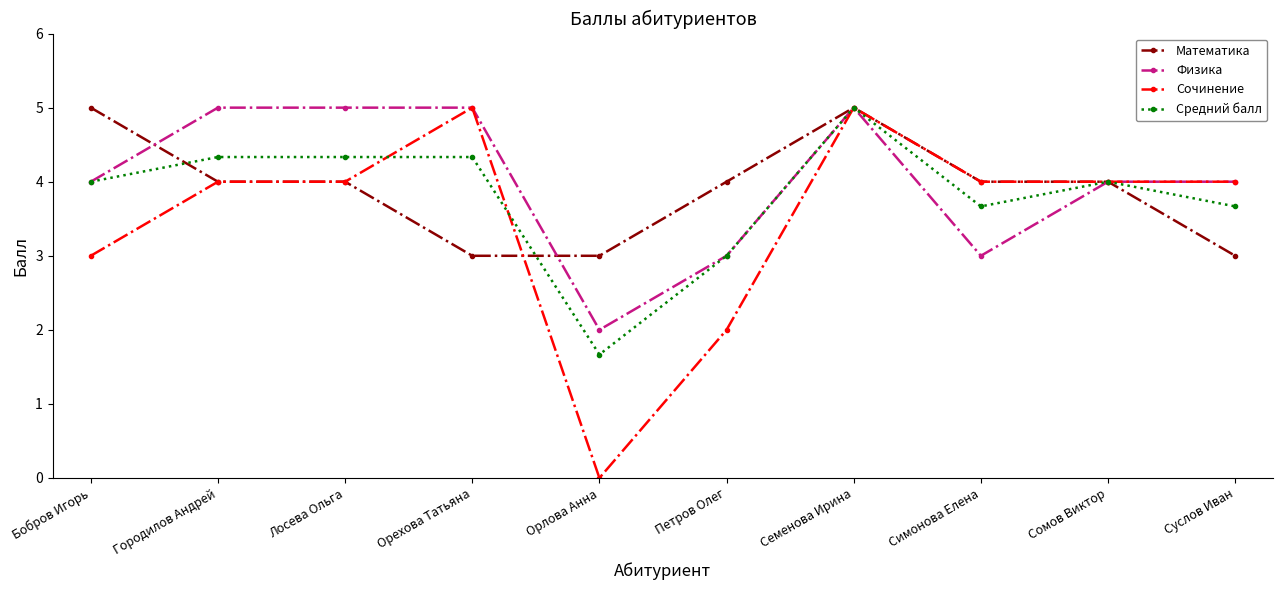

True or false: Средний балл and Математика intersect in this chart.

True